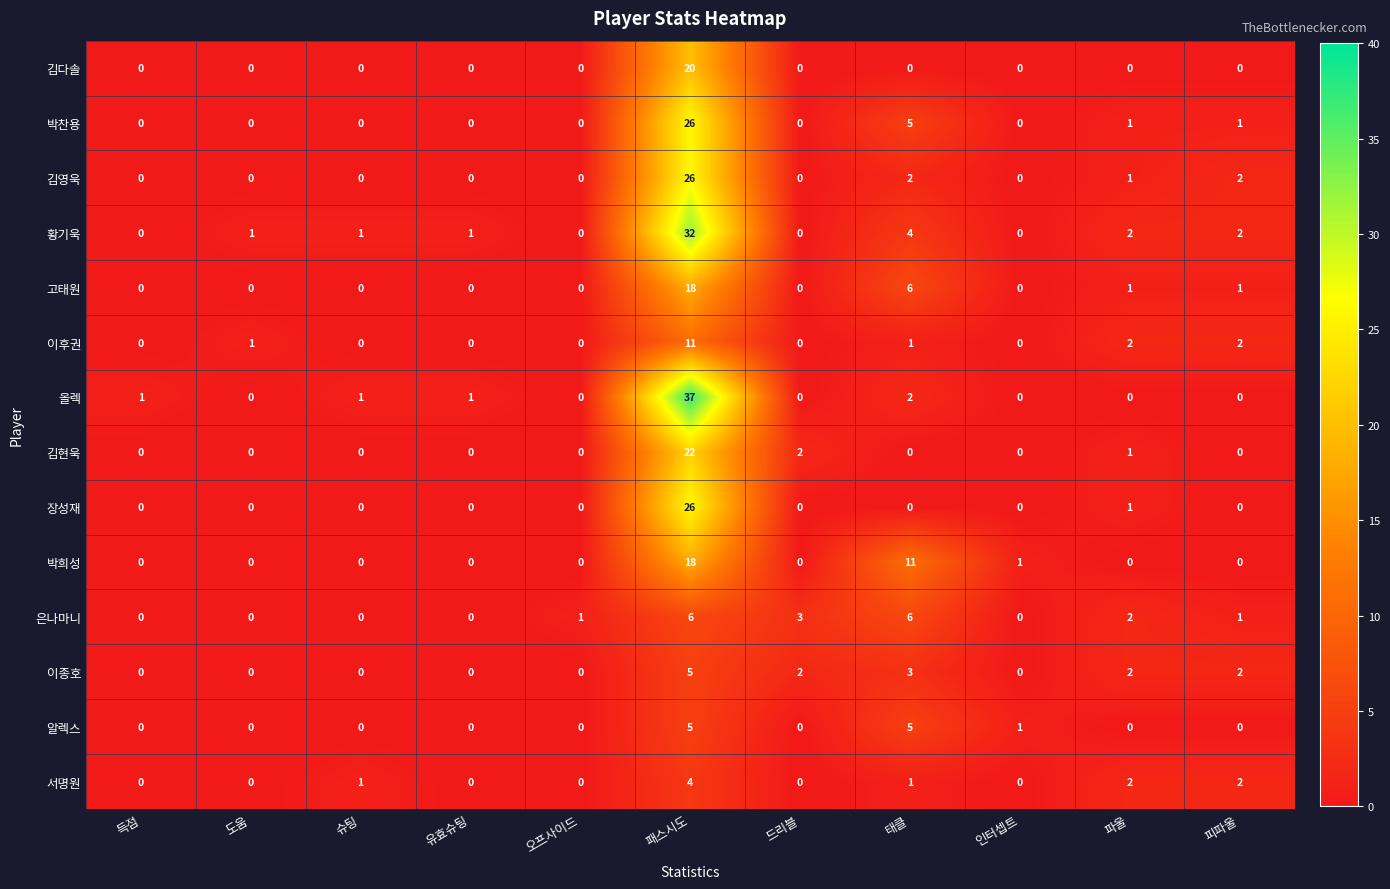

The 장성재 series shows 0 at 도움. True or false?

True